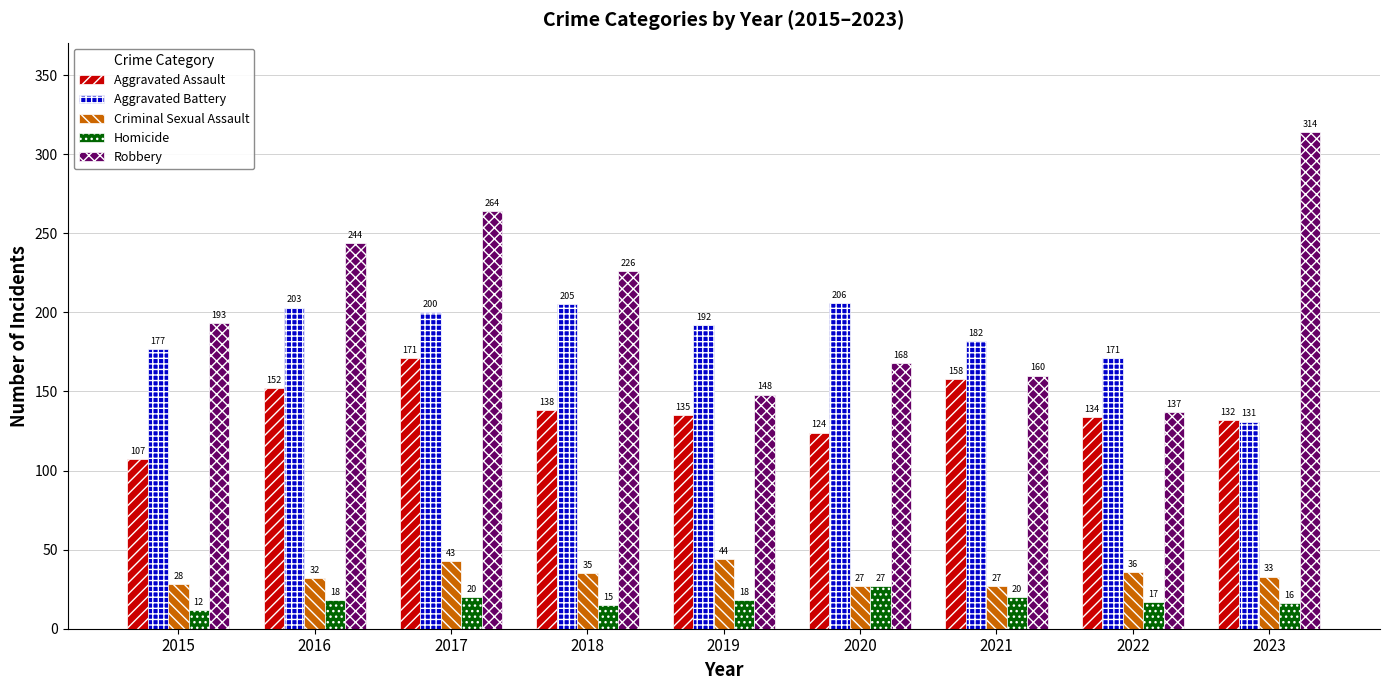

Rank the series by their maximum value, from lowest to highest.

Homicide, Criminal Sexual Assault, Aggravated Assault, Aggravated Battery, Robbery